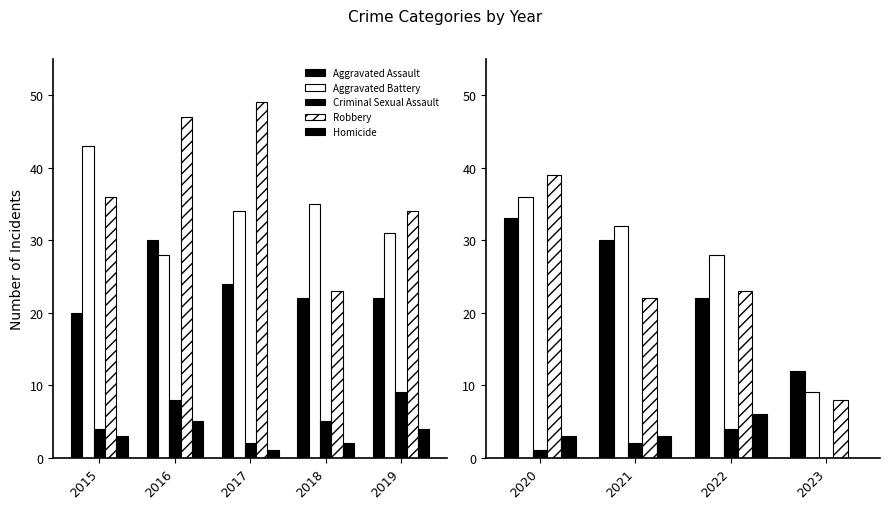

True or false: Aggravated Battery has a value of 54 at 2021.

False